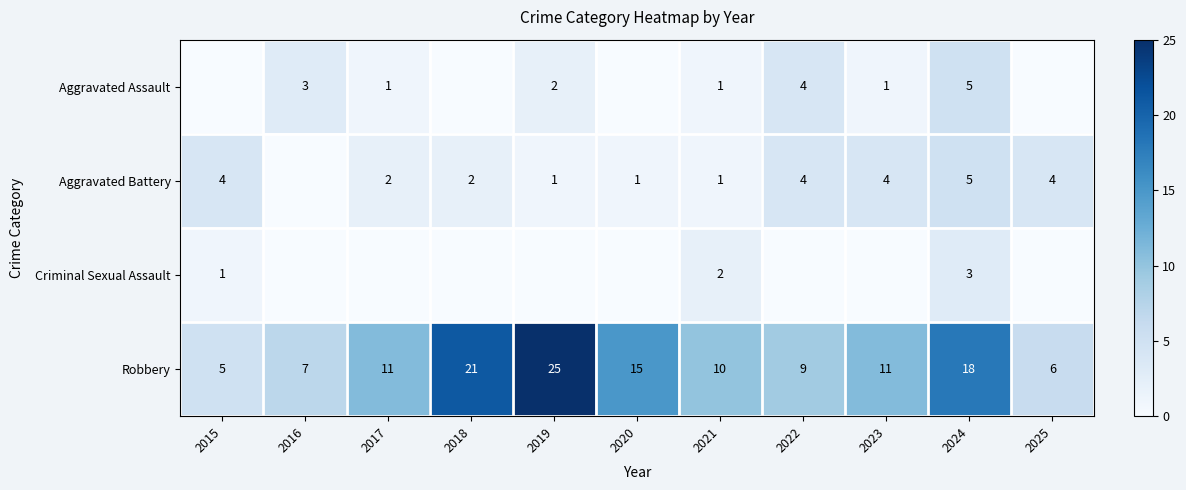

Between 2016 and 2019, which is larger?

2016